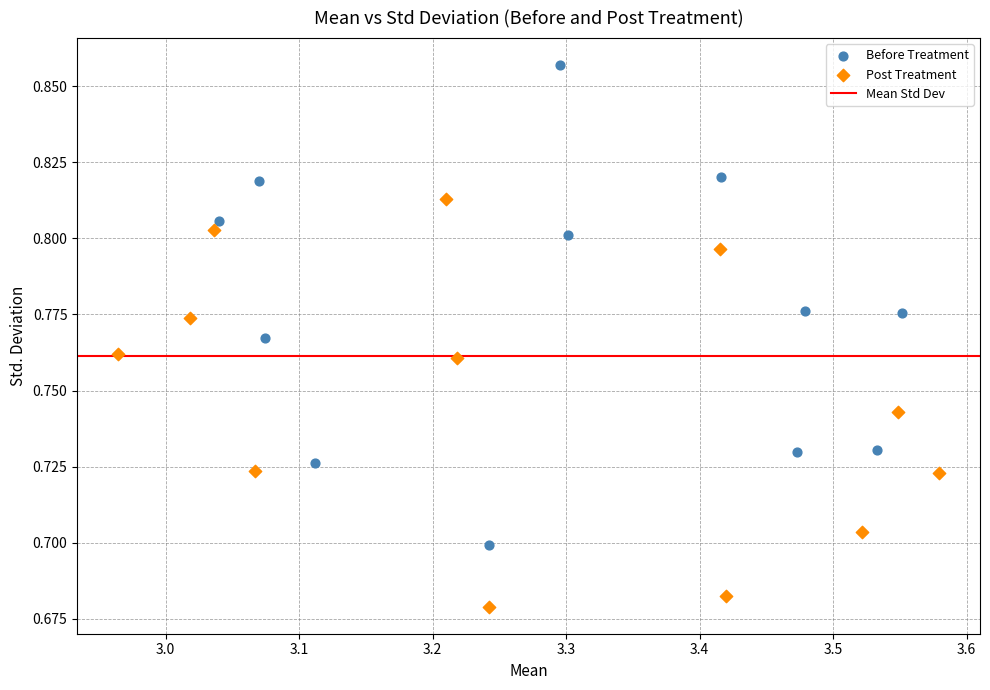

Which series contains the highest Y value?

Before Treatment